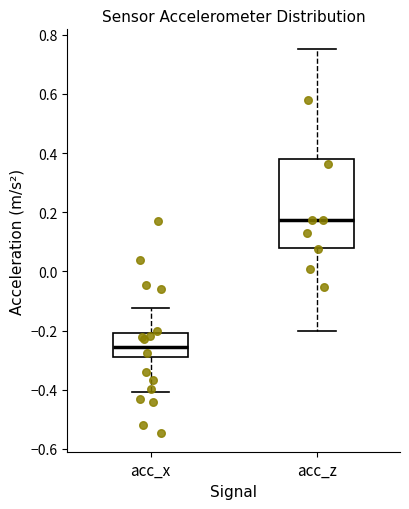

Which box's median line is the highest?

acc_z